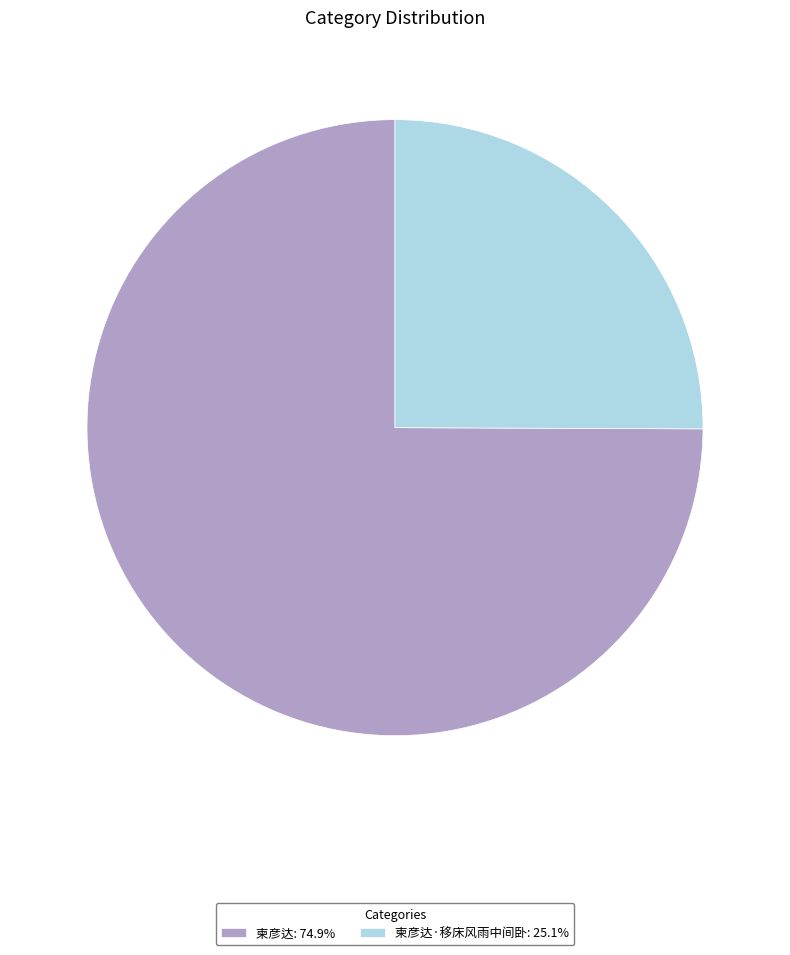

Does 柬彦达·移床风雨中间卧: 25.1% represent more than half of the total?

No